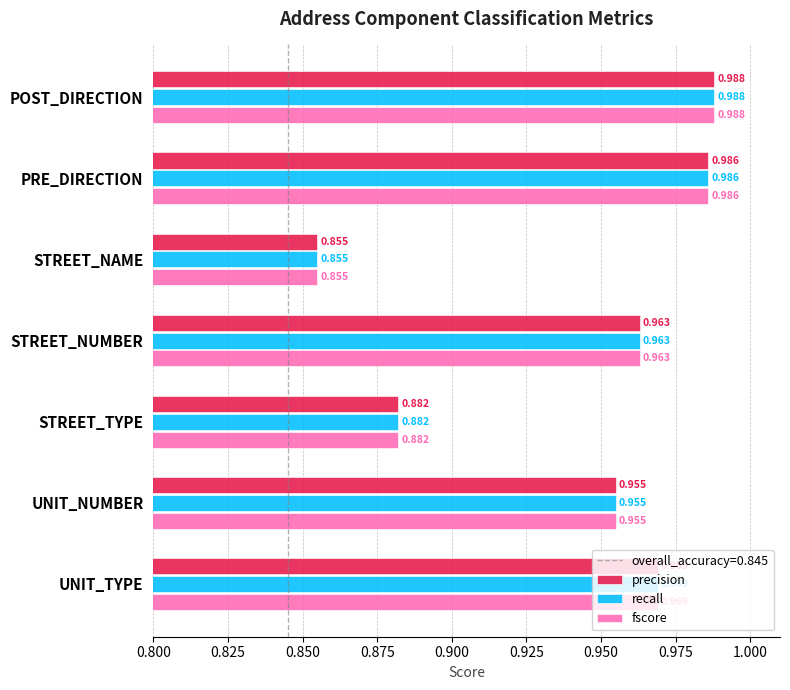

List the labels in order of fscore value, smallest first.

STREET_NAME, STREET_TYPE, UNIT_NUMBER, STREET_NUMBER, UNIT_TYPE, PRE_DIRECTION, POST_DIRECTION